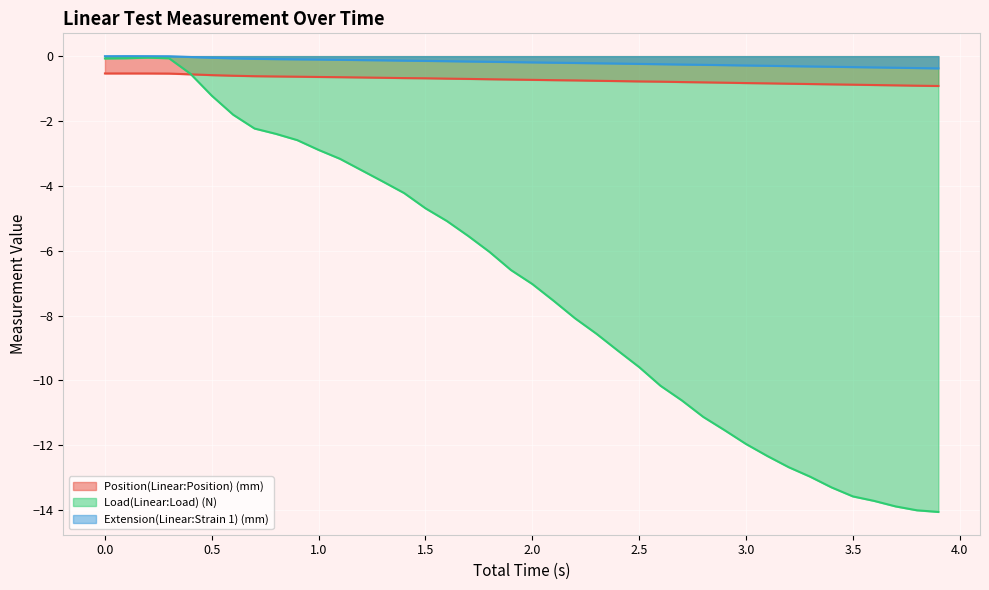

What is the difference between the Position(Linear:Position) (mm) values at 2.6 and 0.6?

0.2